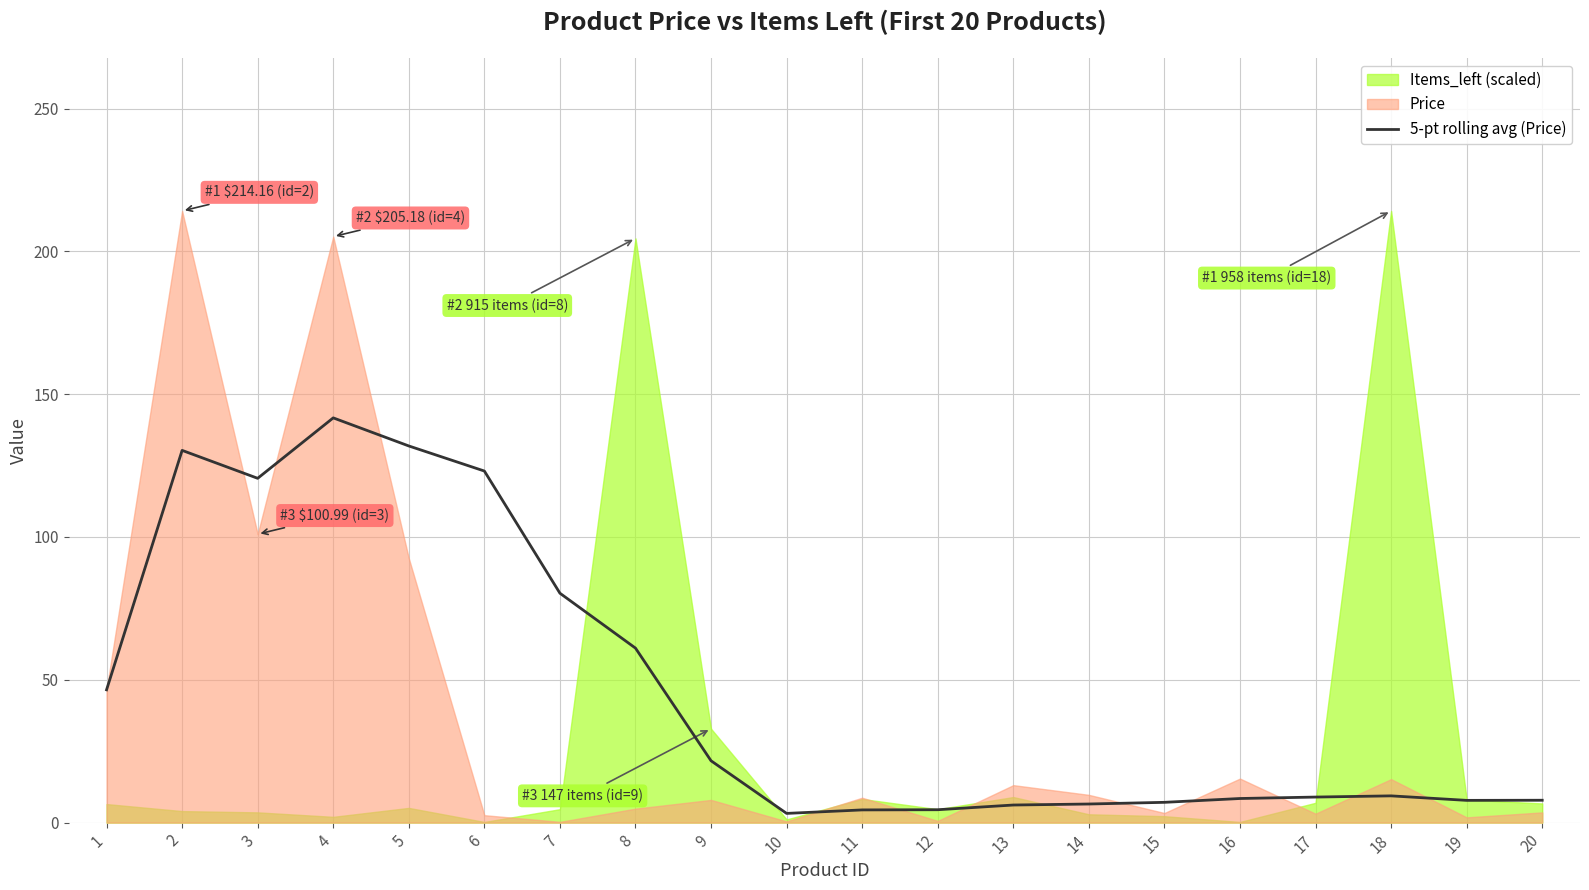

At which label does the data first exceed 9?

1